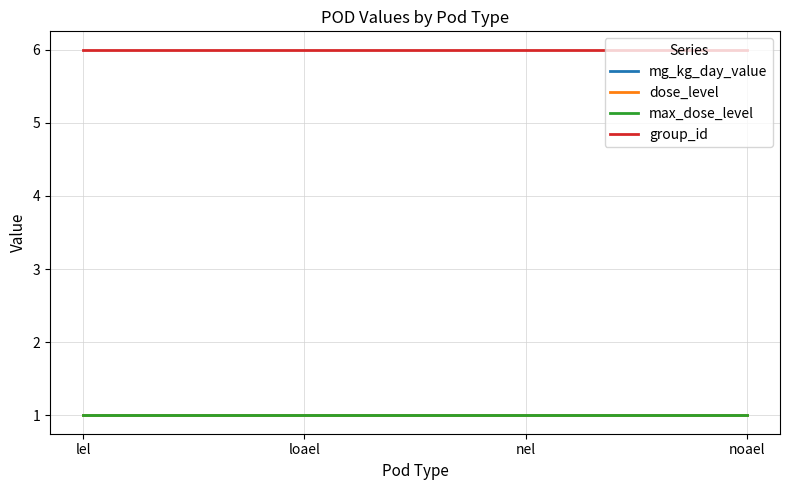

List the labels in order of max_dose_level value, largest first.

lel, loael, nel, noael